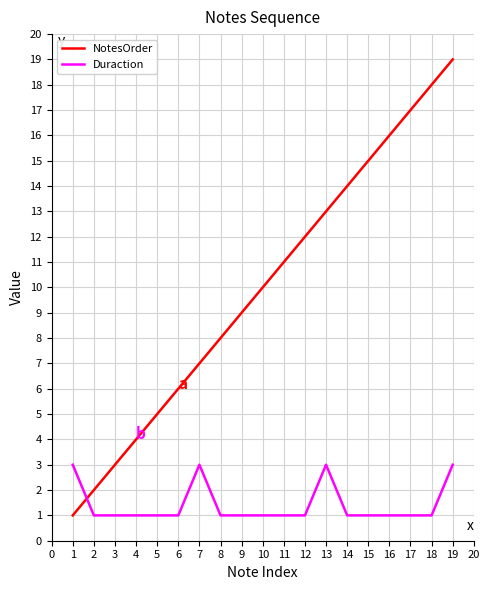

What are all the series names shown in the legend?

NotesOrder, Duraction